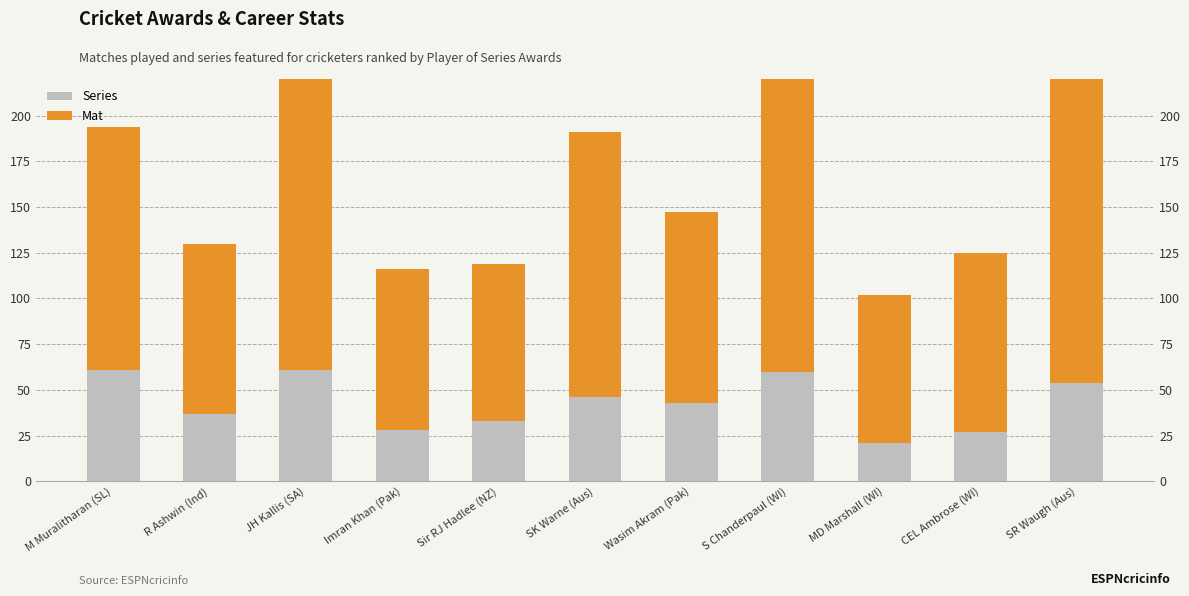

Is it true that Series equals 49 at Imran Khan (Pak)?

False